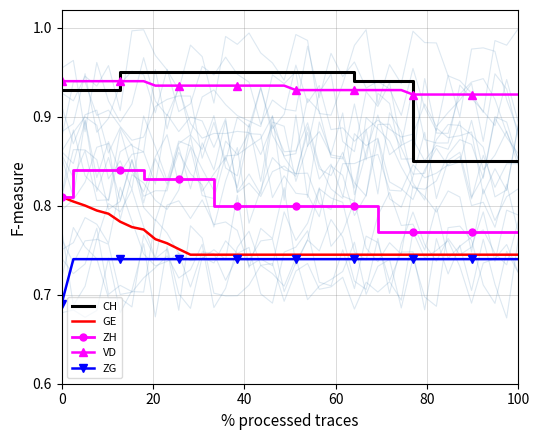

True or false: ZH and ZG cross at least once.

False